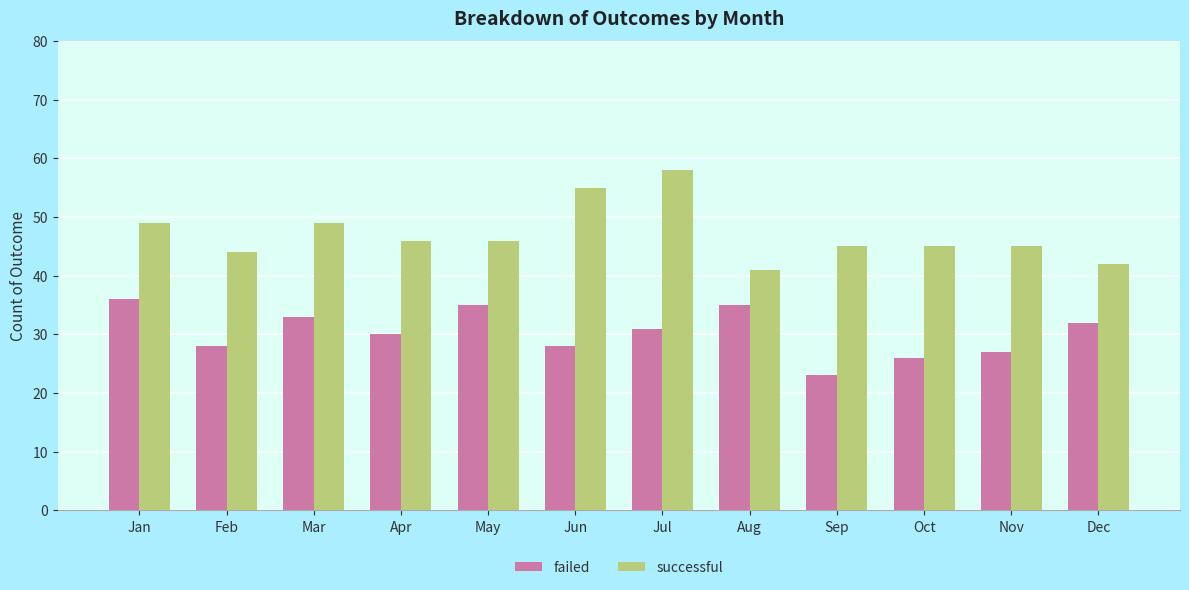

How many values in the successful series are below 46?

6